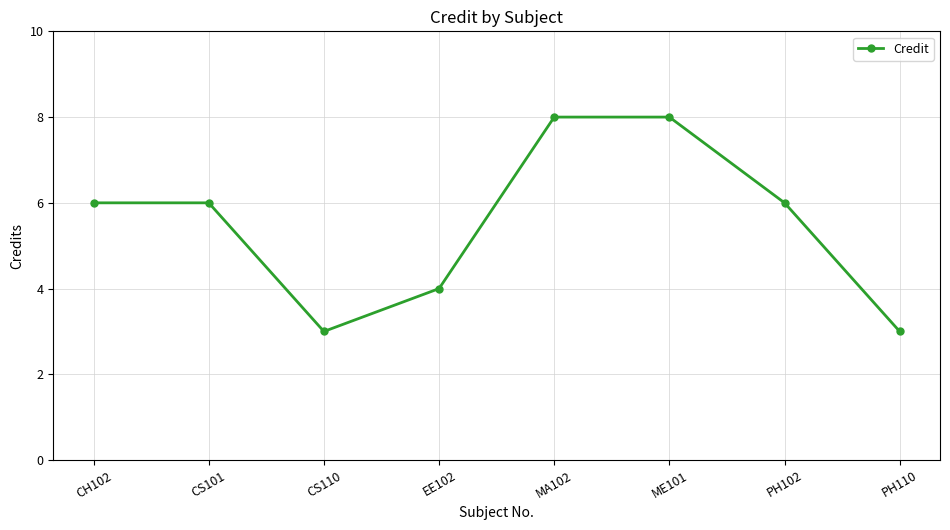

Reading left to right, transcribe all the data shown in this chart.

CH102=6	CS101=6	CS110=3	EE102=4	MA102=8	ME101=8	PH102=6	PH110=3